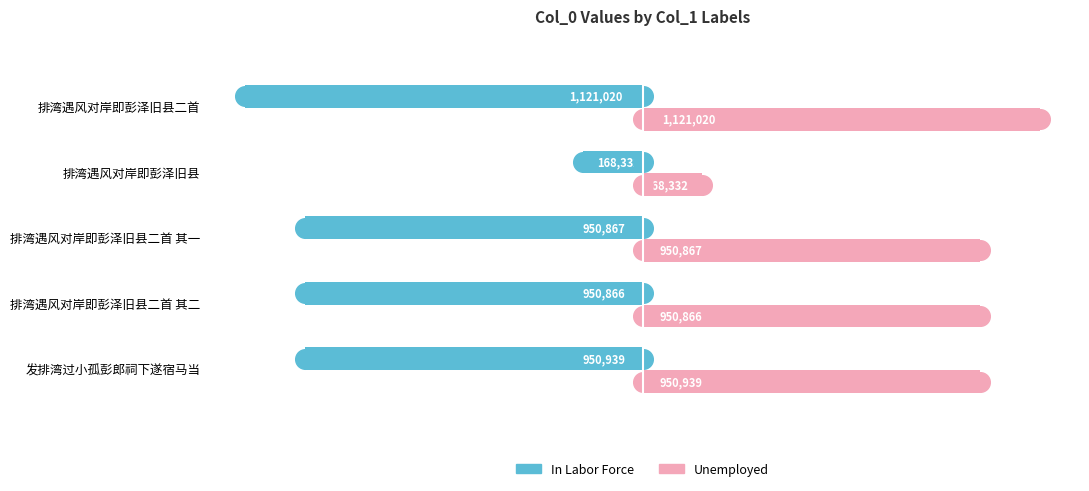

Which series contains the highest Y value?

Unemployed